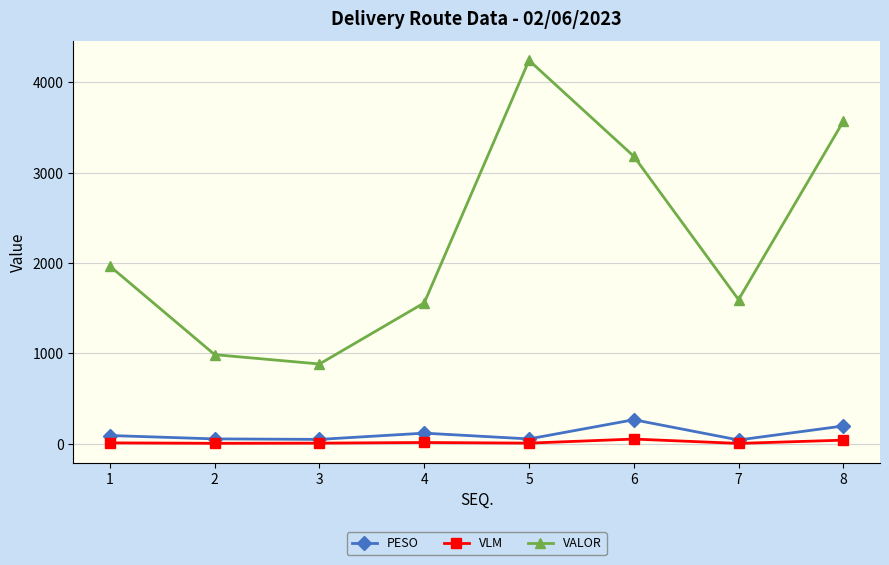

At which category is the sum across all series the highest?

5